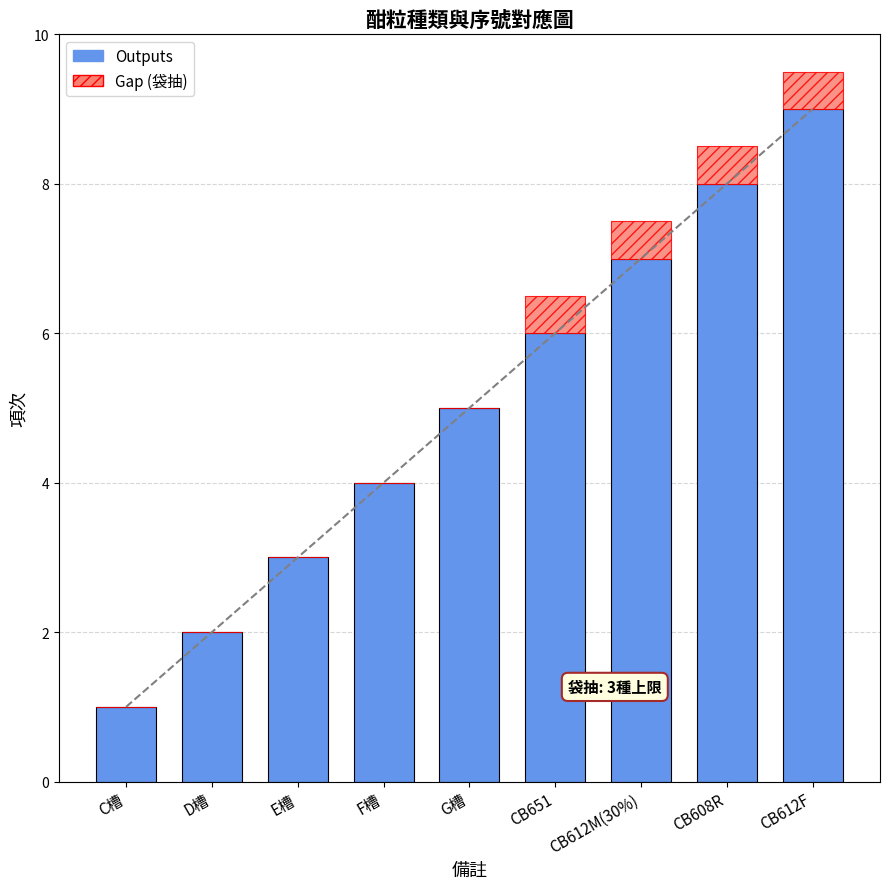

At which category is the sum across all series the highest?

CB612F